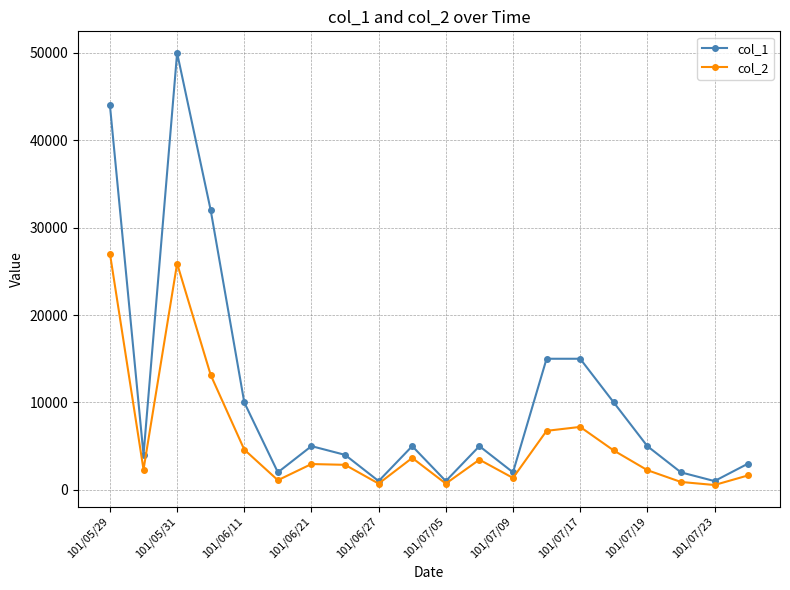

How many interior local valleys does the col_1 series have?

6